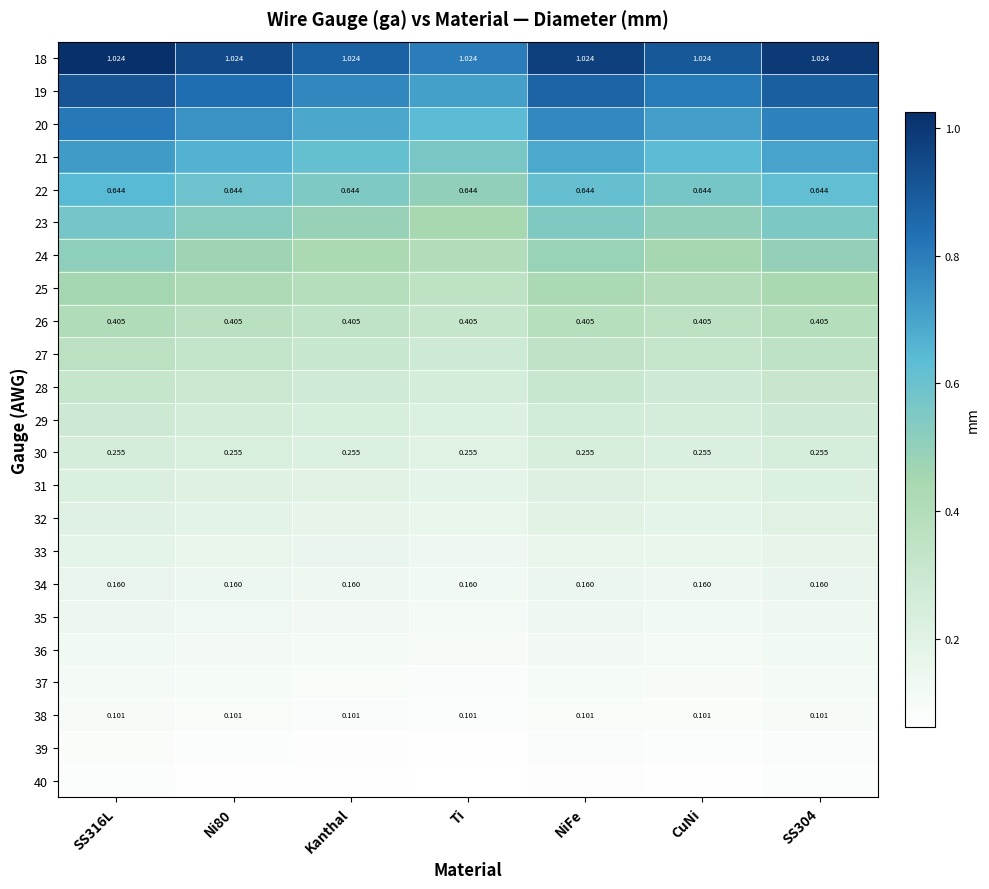

At which category is the sum across all series the highest?

SS316L